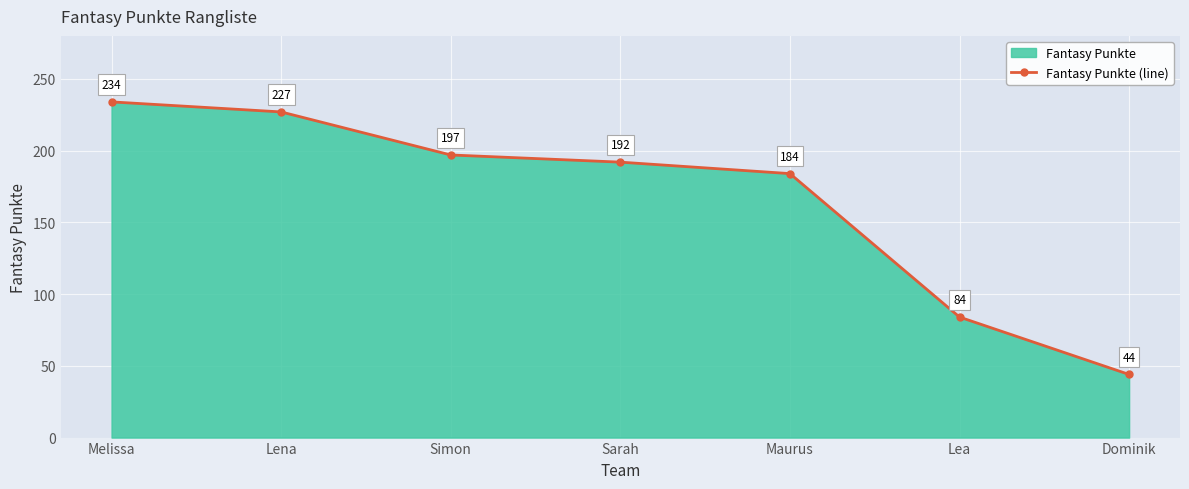

Rank the categories by value from highest to lowest.

Melissa, Lena, Simon, Sarah, Maurus, Lea, Dominik